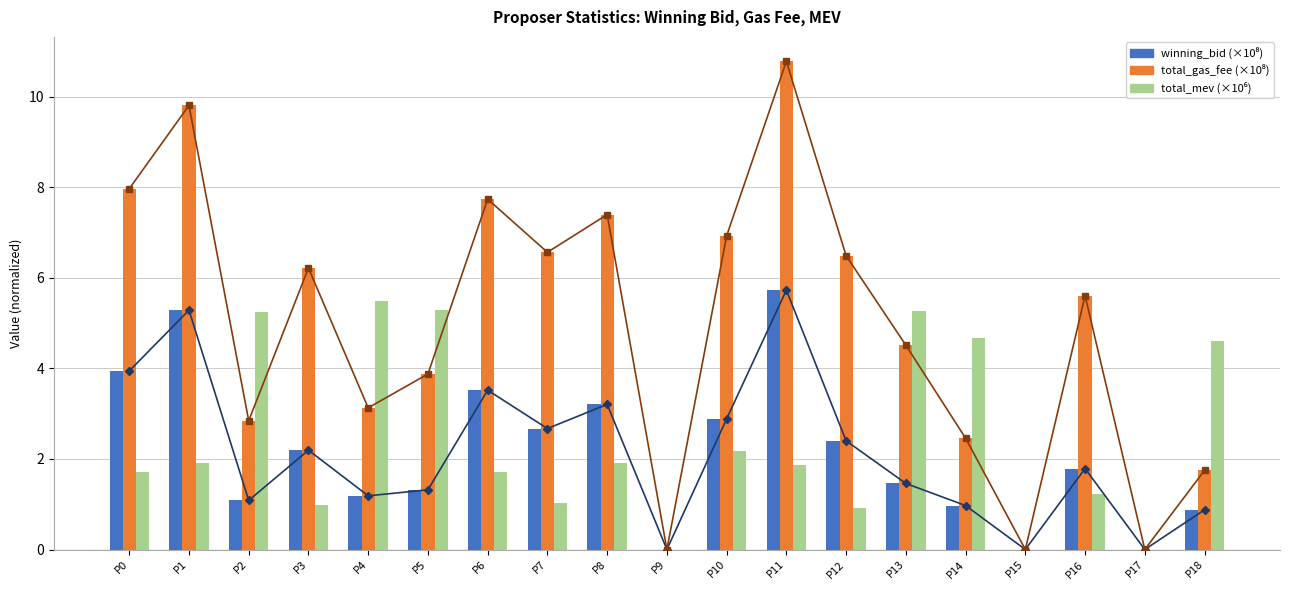

Are the bars grouped side by side (vs. stacked)?

Yes